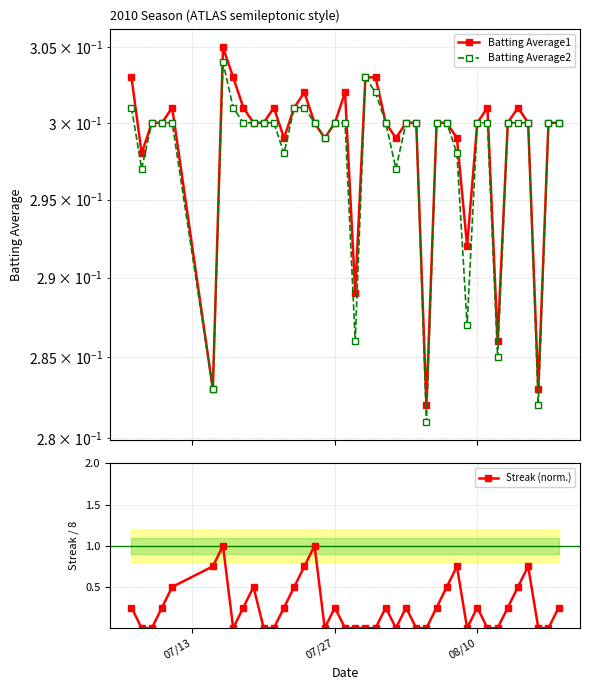

Which series has the largest range (max minus min)?

Streak (norm.)